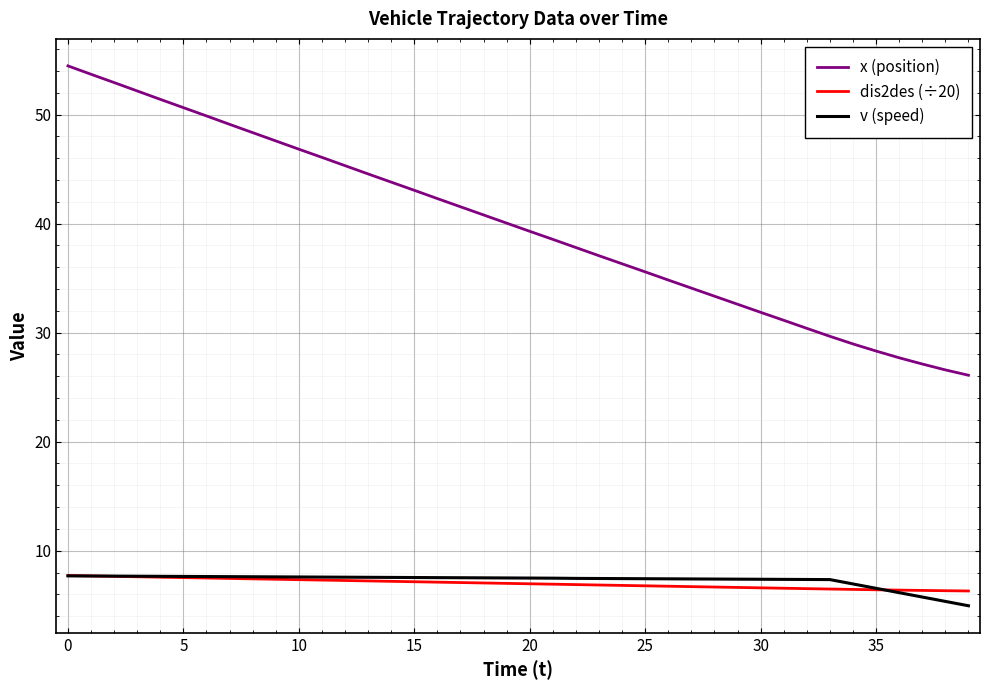

True or false: v (speed) and x (position) intersect in this chart.

False